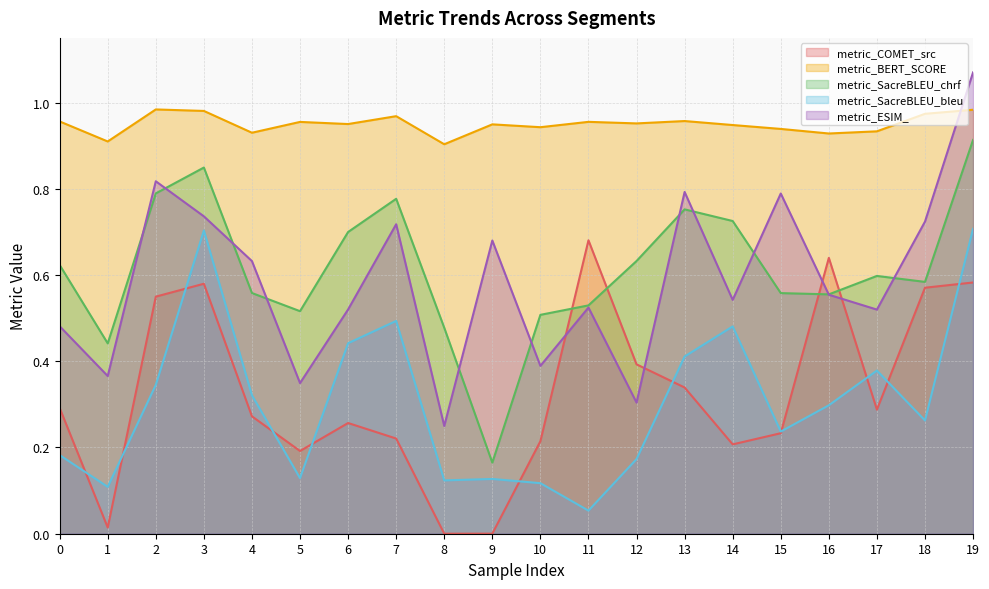

What is the difference between the highest and lowest values at 14?

0.7